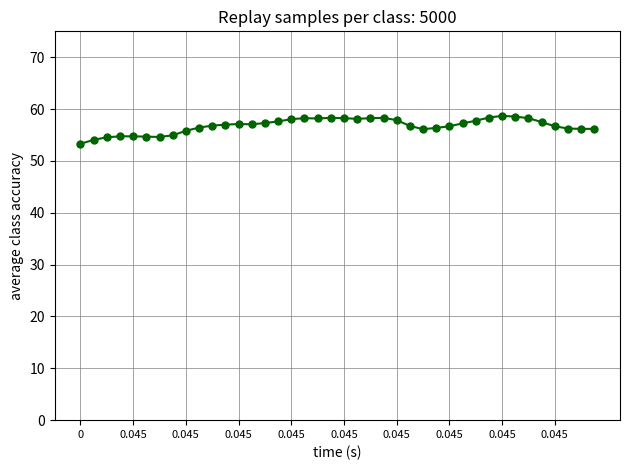

What is the difference between the maximum and minimum values?

5.4